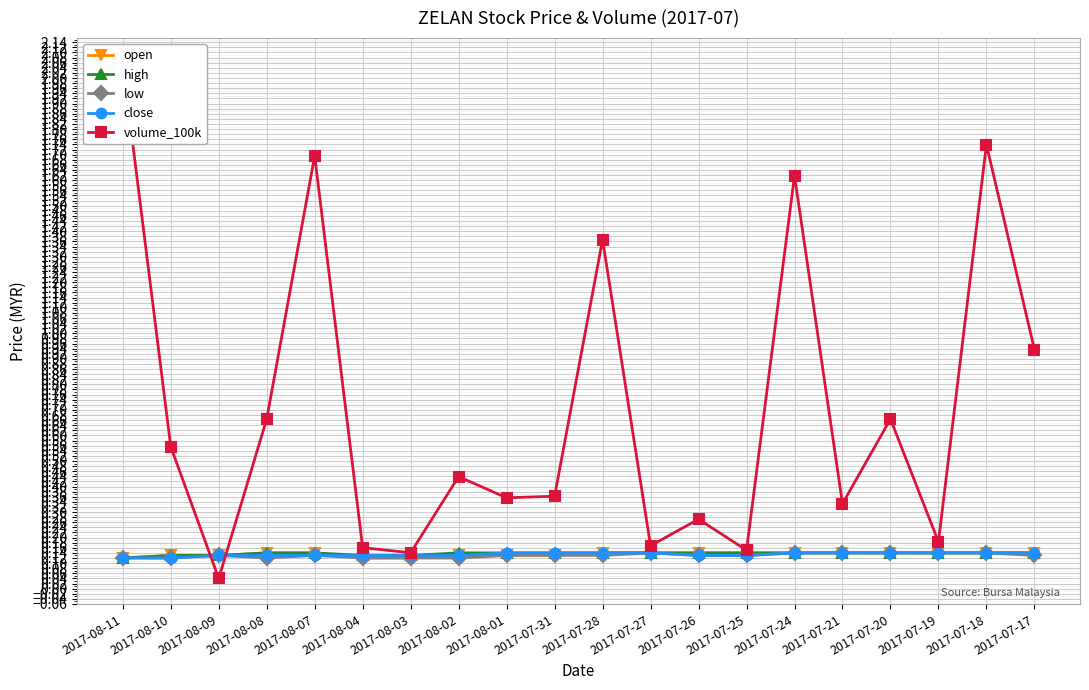

How many series are shown in this chart?

5